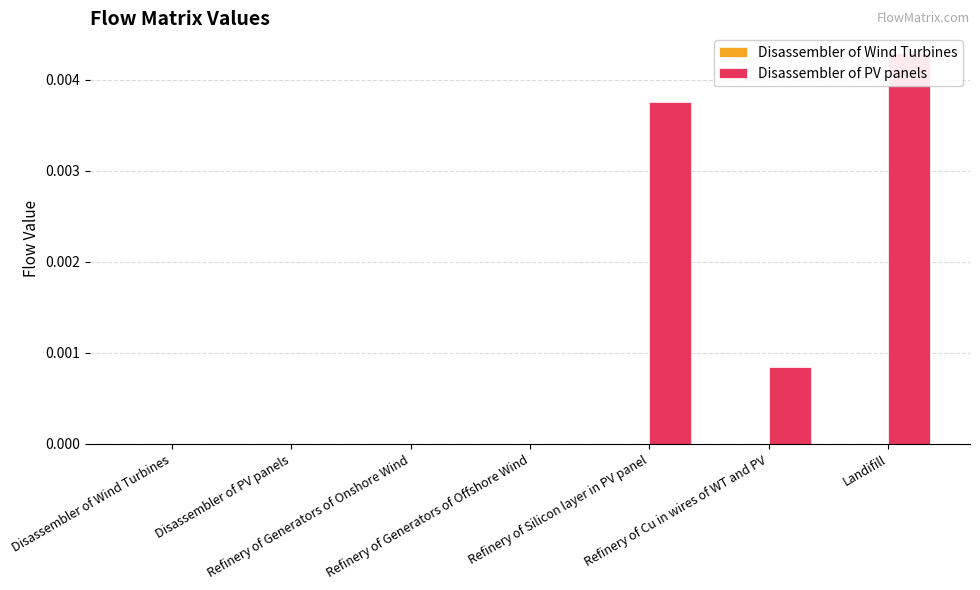

List the labels in order of Disassembler of PV panels value, largest first.

Landifill, Refinery of Silicon layer in PV panel, Refinery of Cu in wires of WT and PV, Disassembler of Wind Turbines, Disassembler of PV panels, Refinery of Generators of Onshore Wind, Refinery of Generators of Offshore Wind